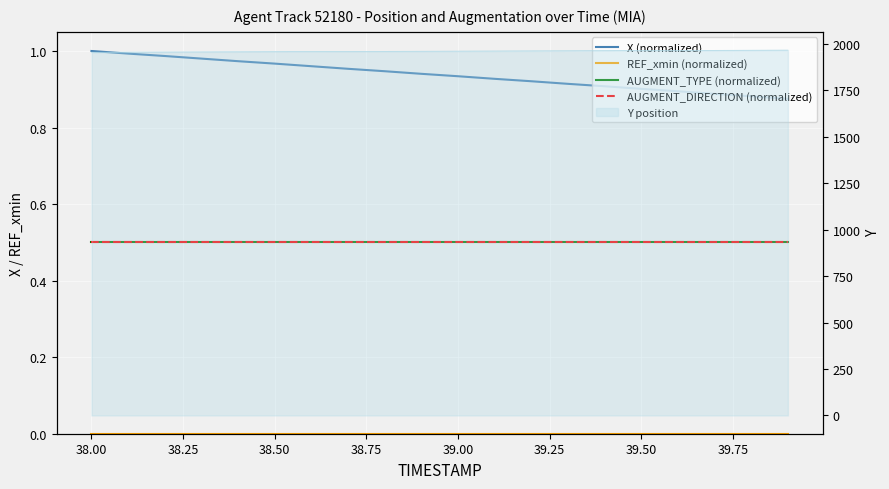

Which series has the widest spread of values?

X (normalized)